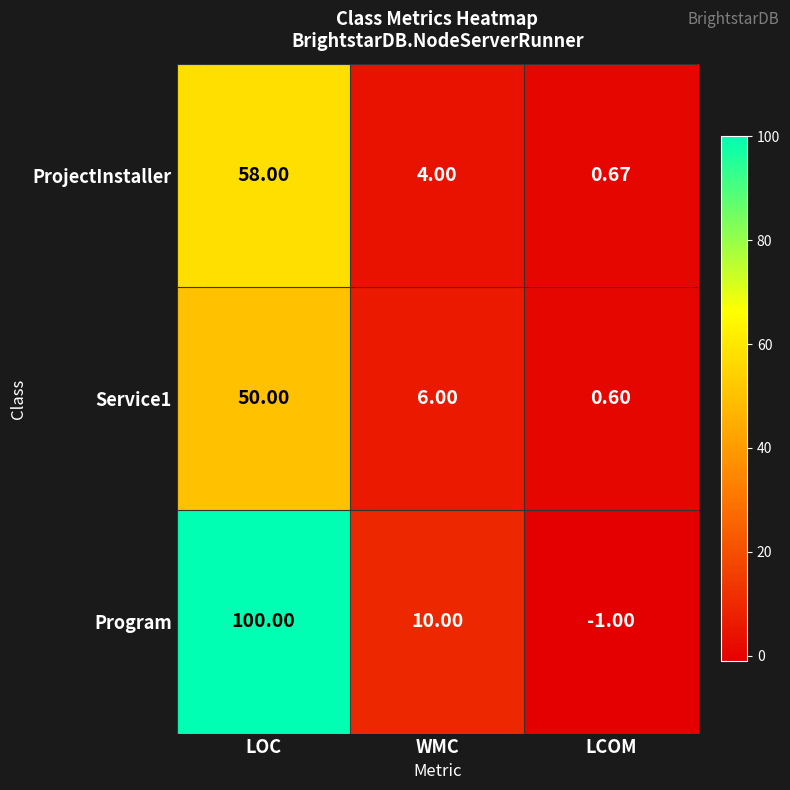

List the series in order of their peak value, lowest first.

Service1, ProjectInstaller, Program